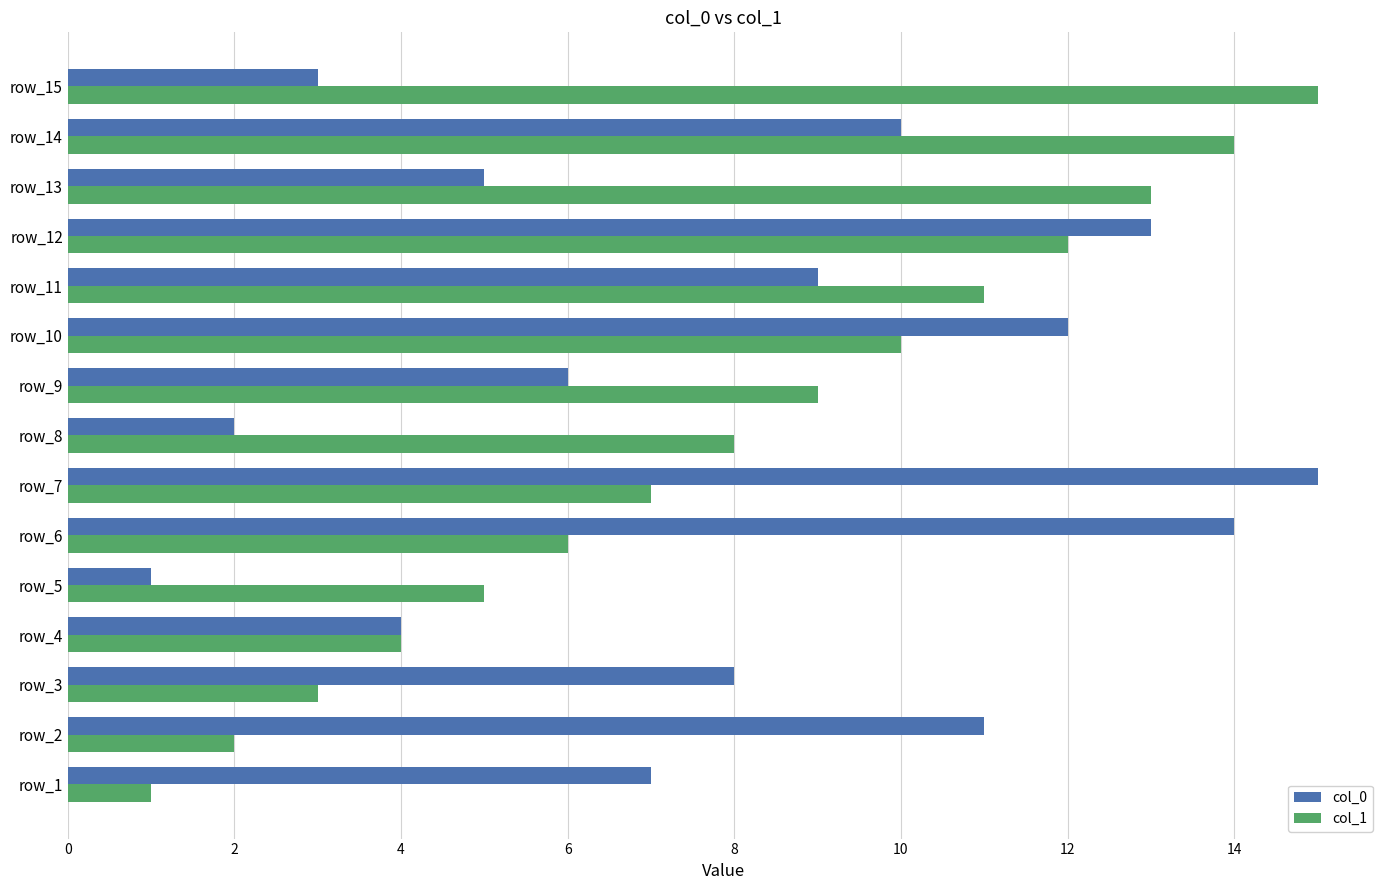

At which category is the sum across all series the highest?

row_12